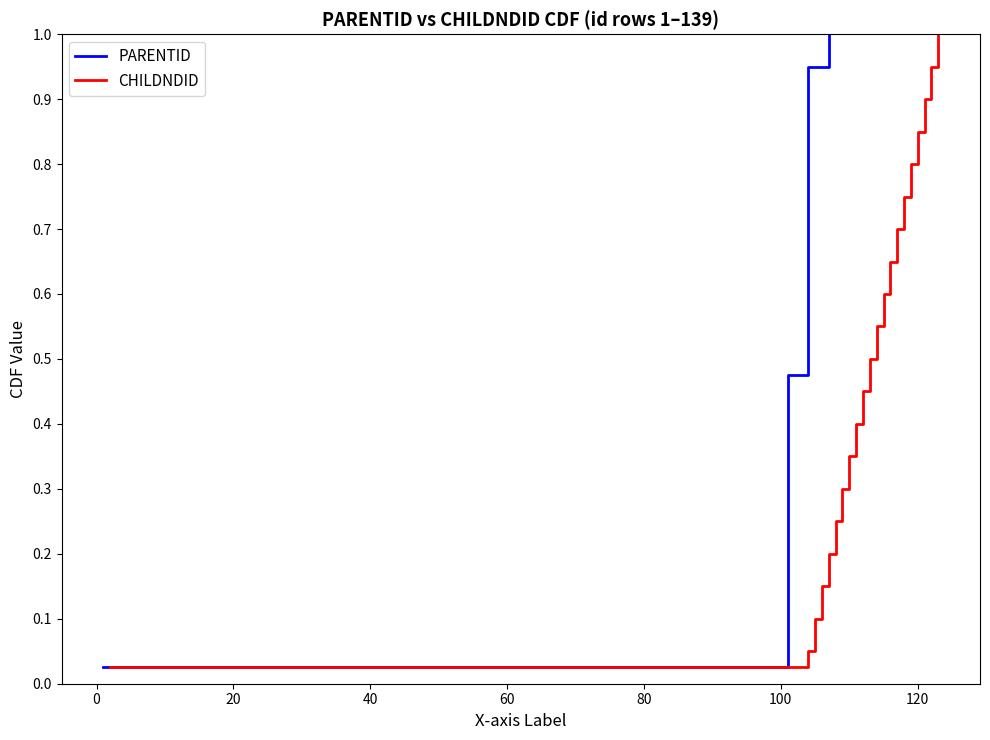

What are all the series names shown in the legend?

PARENTID, CHILDNDID